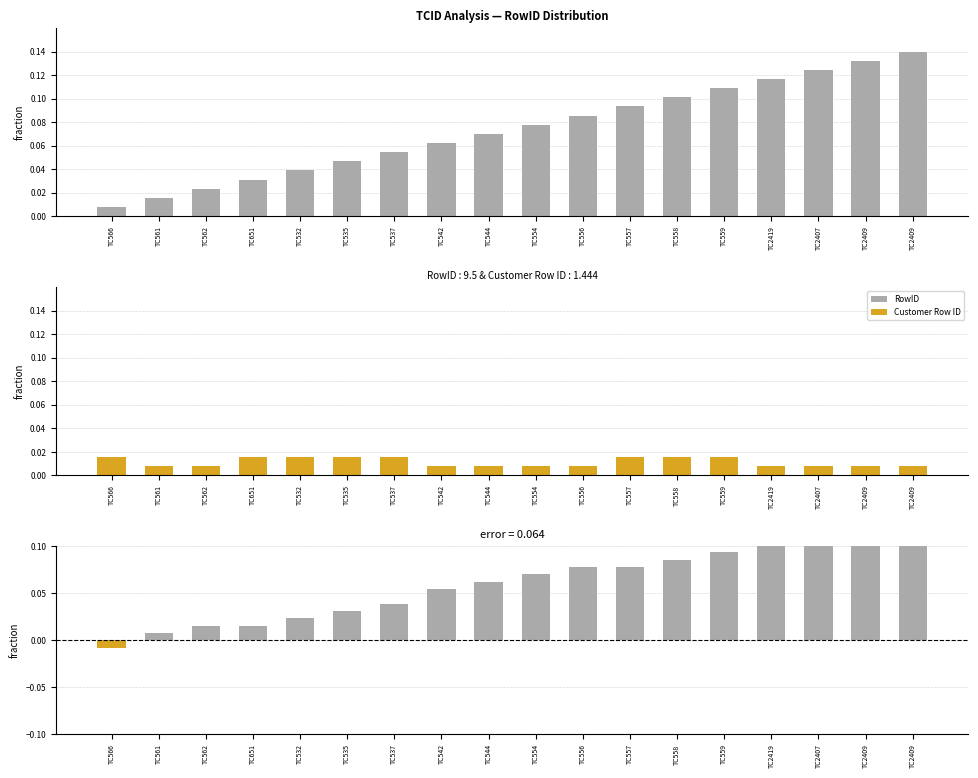

What is the sum of all Customer Row ID values?

0.2